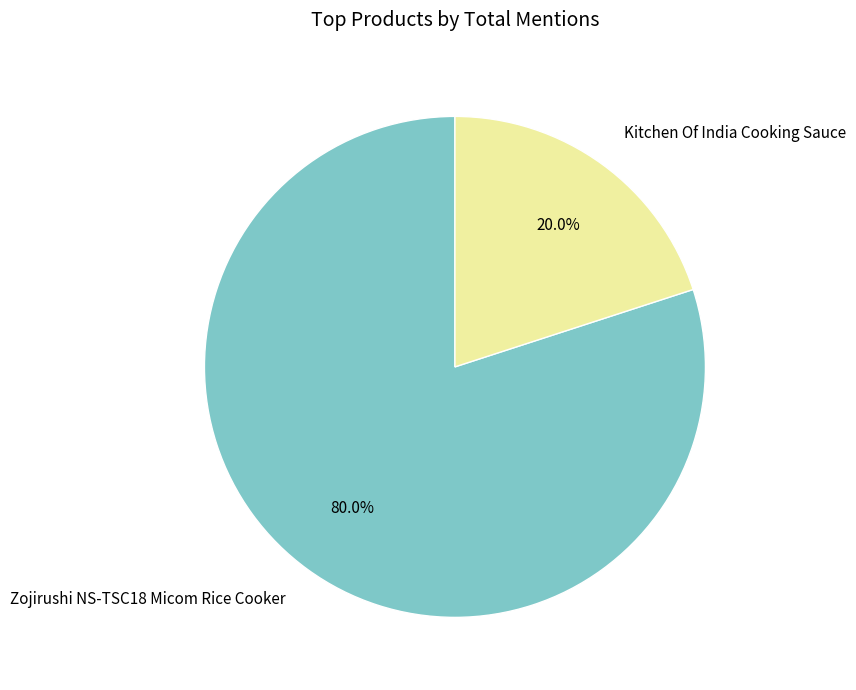

Which slice is the largest?

Zojirushi NS-TSC18 Micom Rice Cooker